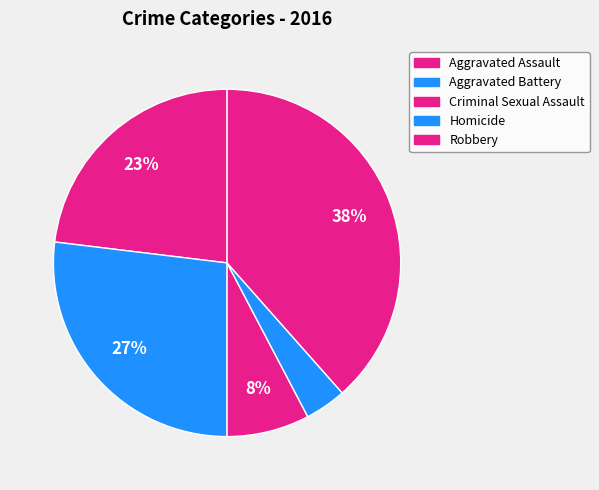

Combined, do Robbery and Criminal Sexual Assault account for over 50%?

No